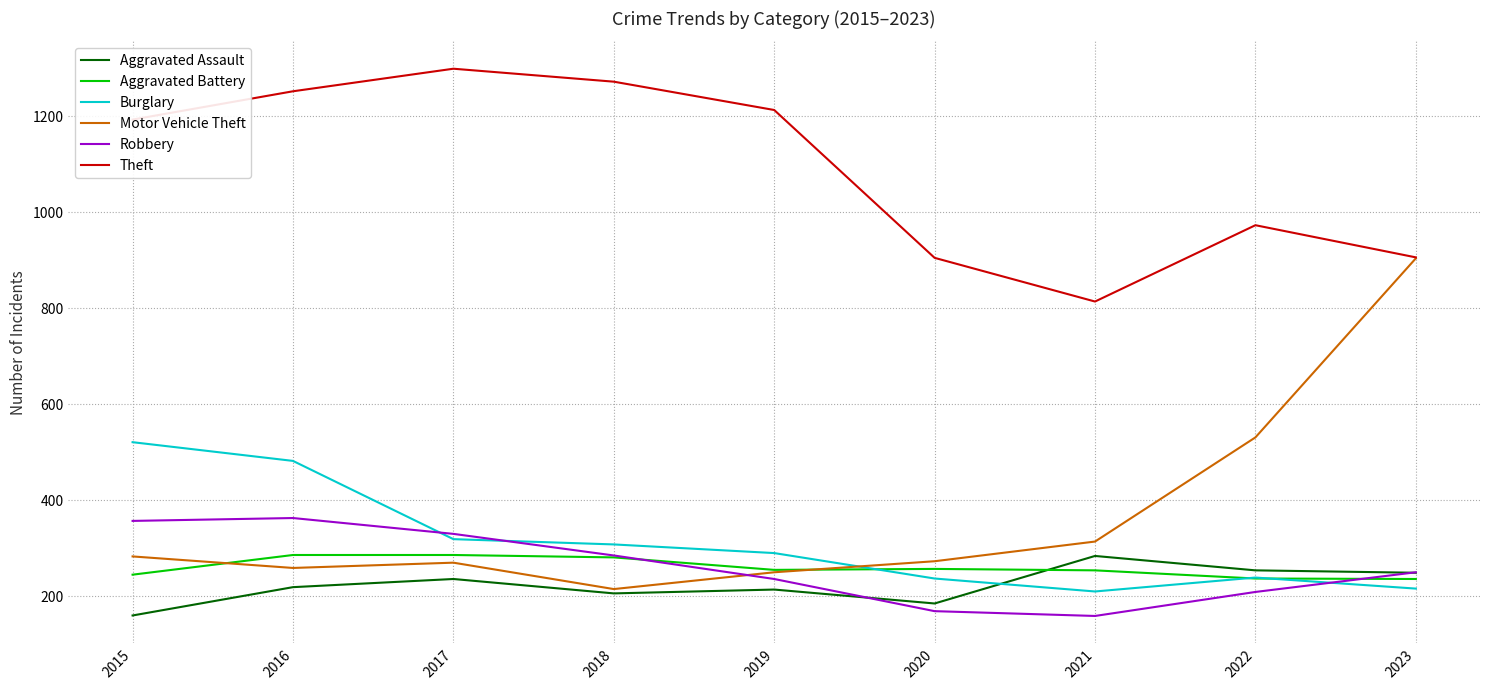

Which series changed the most between 2015 and 2023?

Motor Vehicle Theft